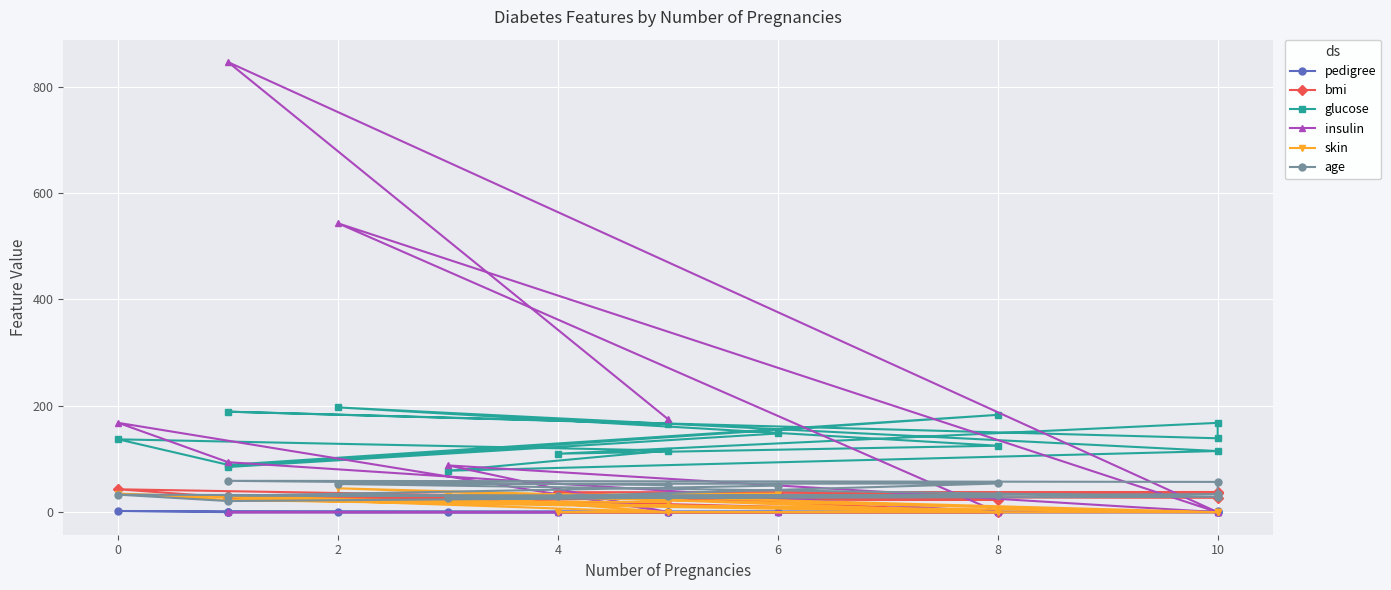

How many lines are shown in the chart?

6